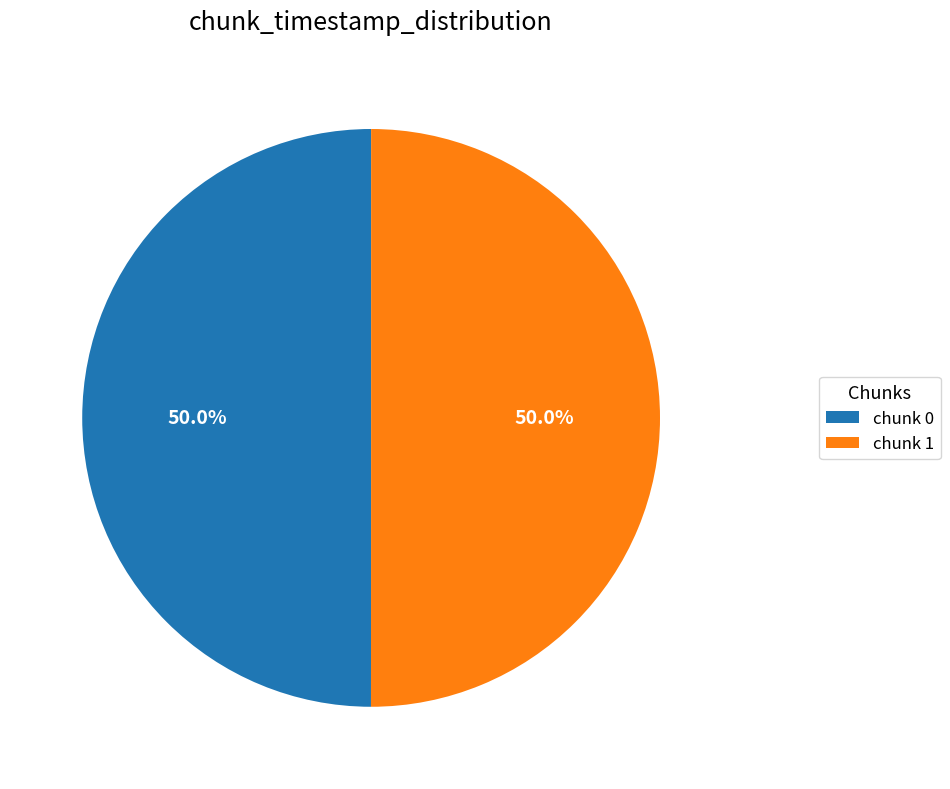

Count the number of slices in the pie.

2